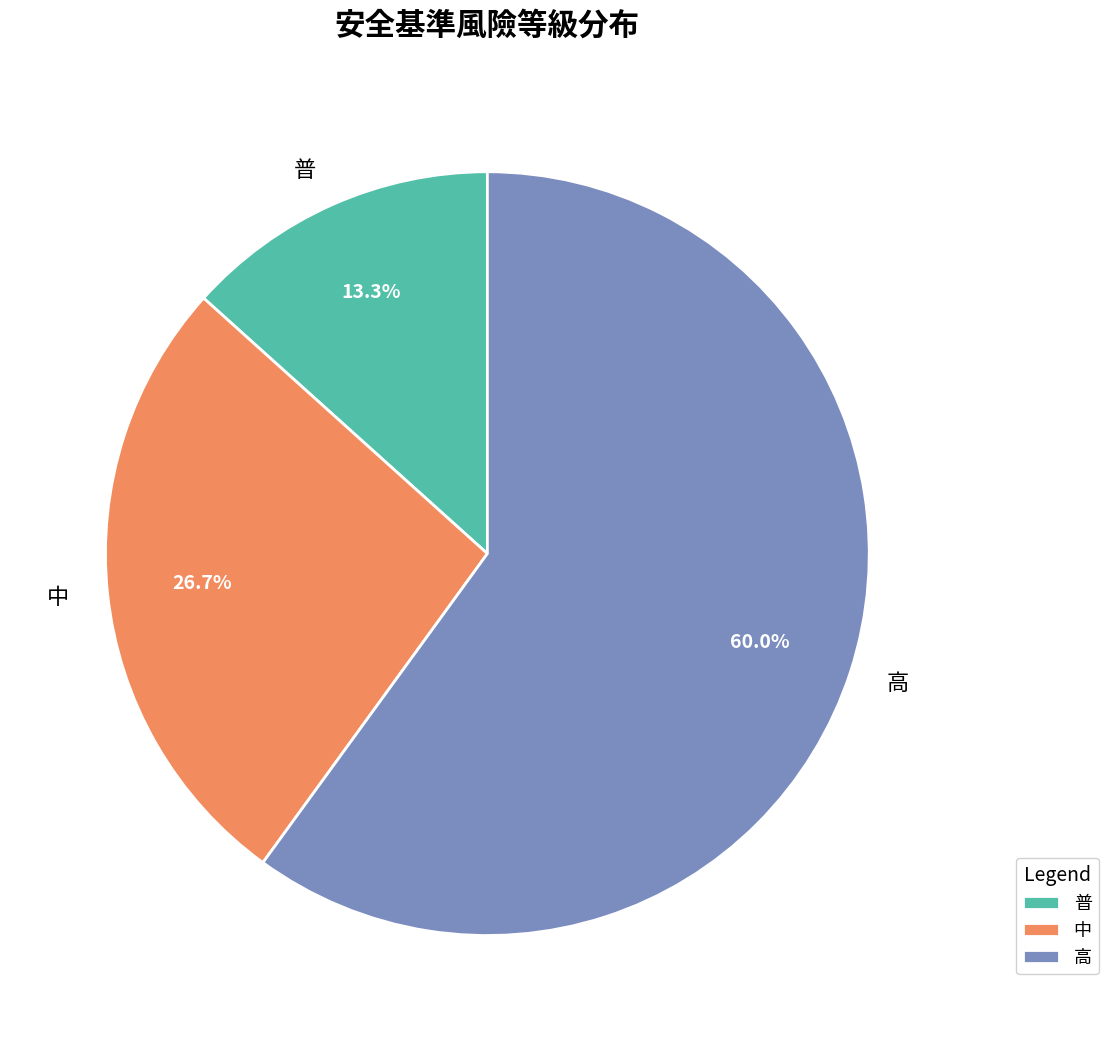

What is the smallest slice in the pie chart?

普